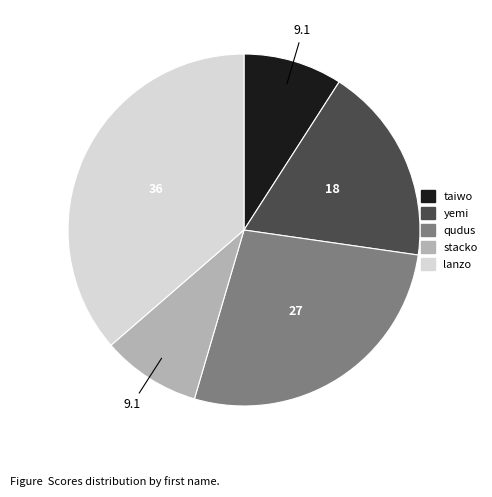

How many segments does this pie chart have?

5